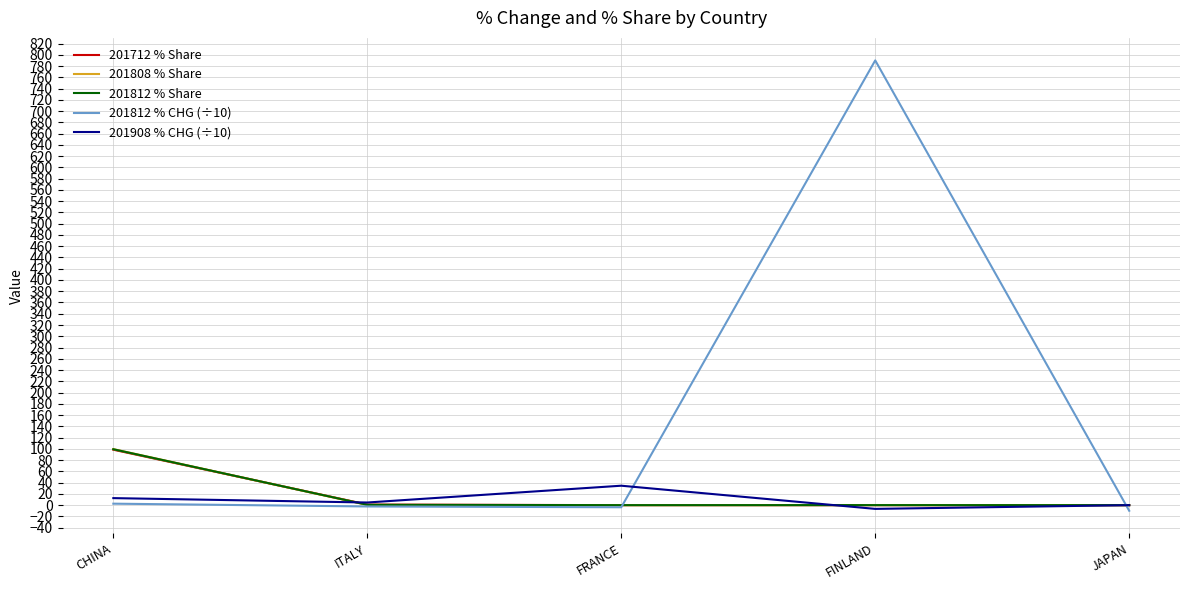

Which series has the widest spread of values?

201812 % CHG (÷10)